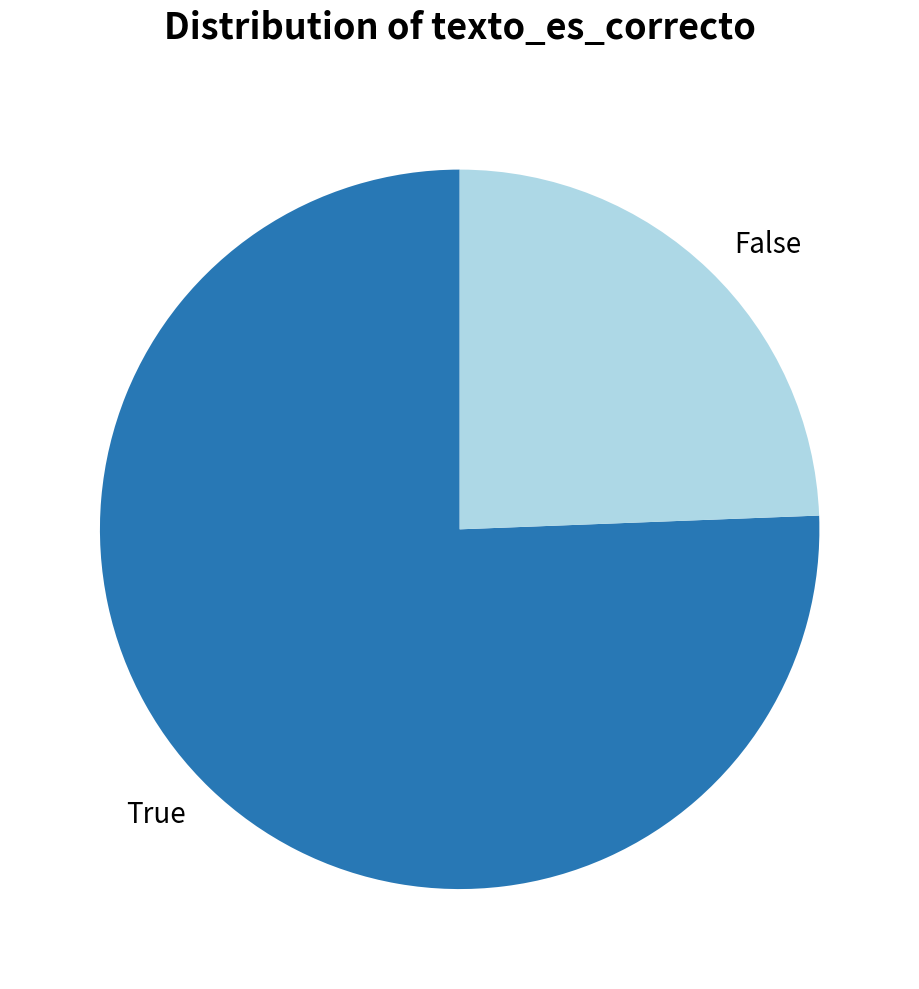

Approximately how many times larger is the value at False compared to True?

0.3